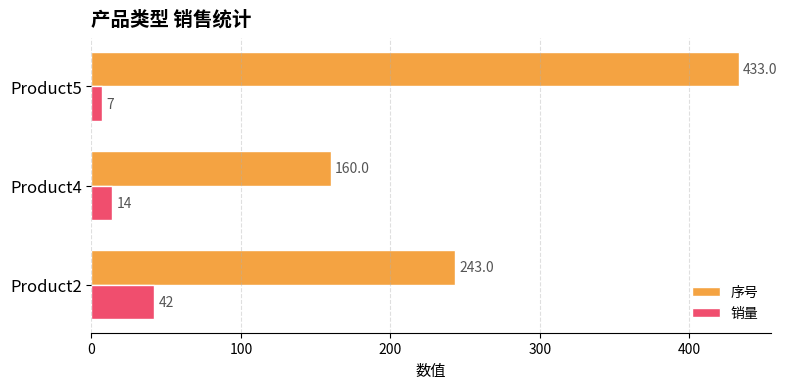

What are all the series names shown in the legend?

序号, 销量